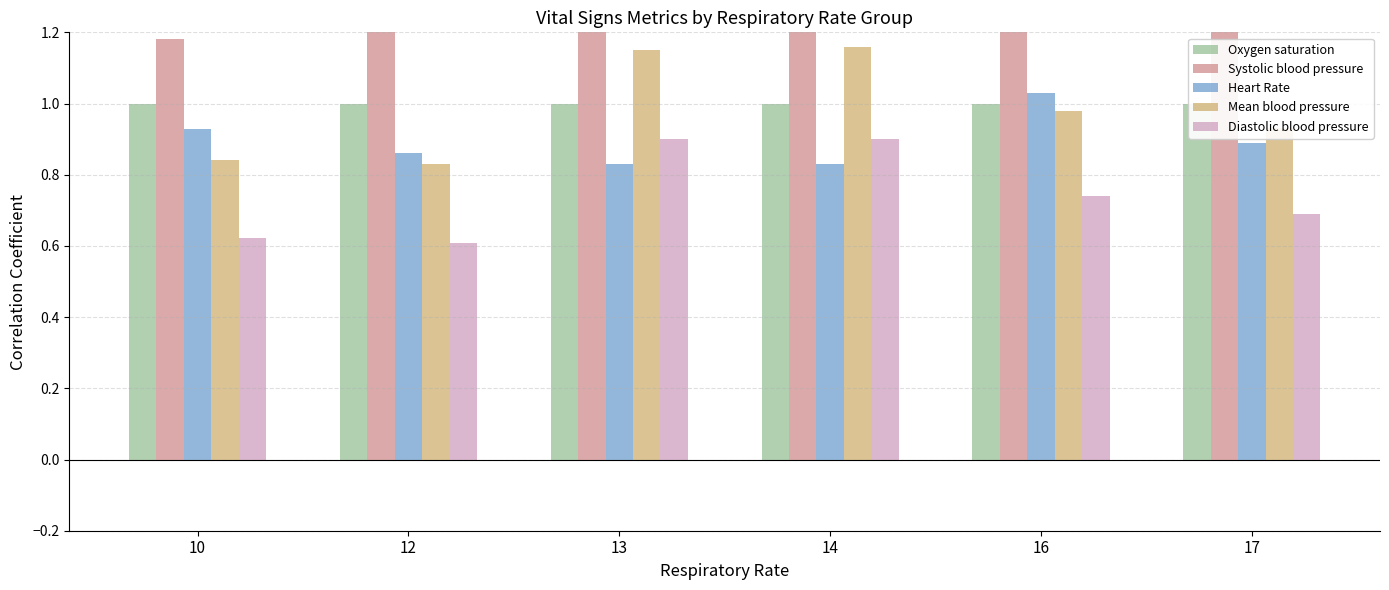

What value does the Heart Rate series have at 14?

0.8